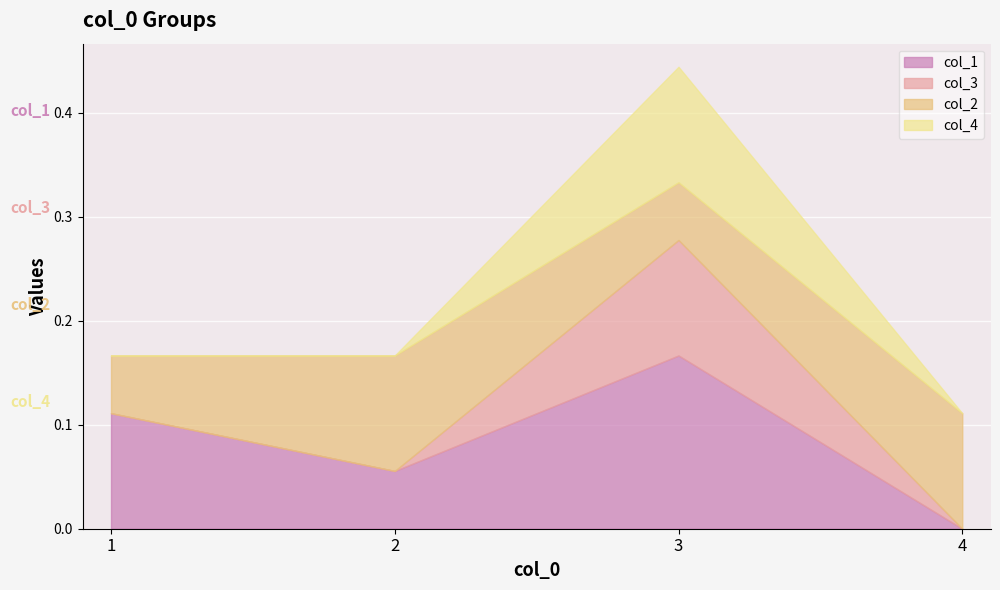

Reading left to right, what are all the values shown in this chart?

col_1: 1=0.1	2=0.1	3=0.2	4=0.0
col_3: 1=0.0	2=0.0	3=0.1	4=0.0
col_2: 1=0.1	2=0.1	3=0.1	4=0.1
col_4: 1=0.0	2=0.0	3=0.1	4=0.0